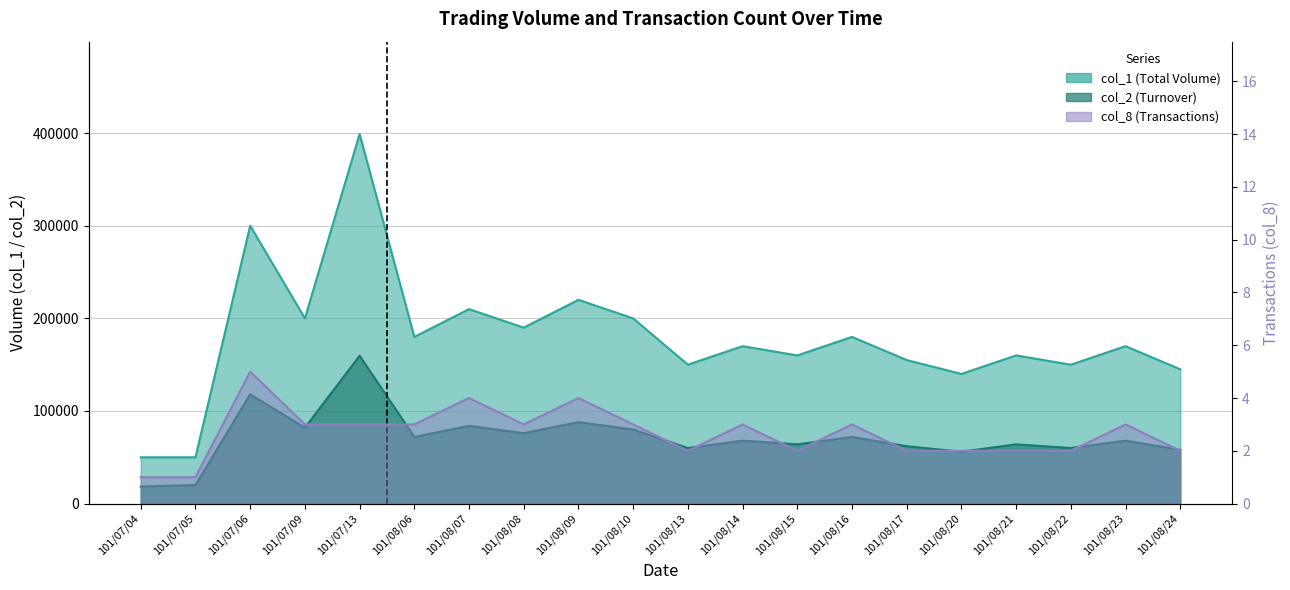

True or false: col_1 and col_8 intersect in this chart.

False